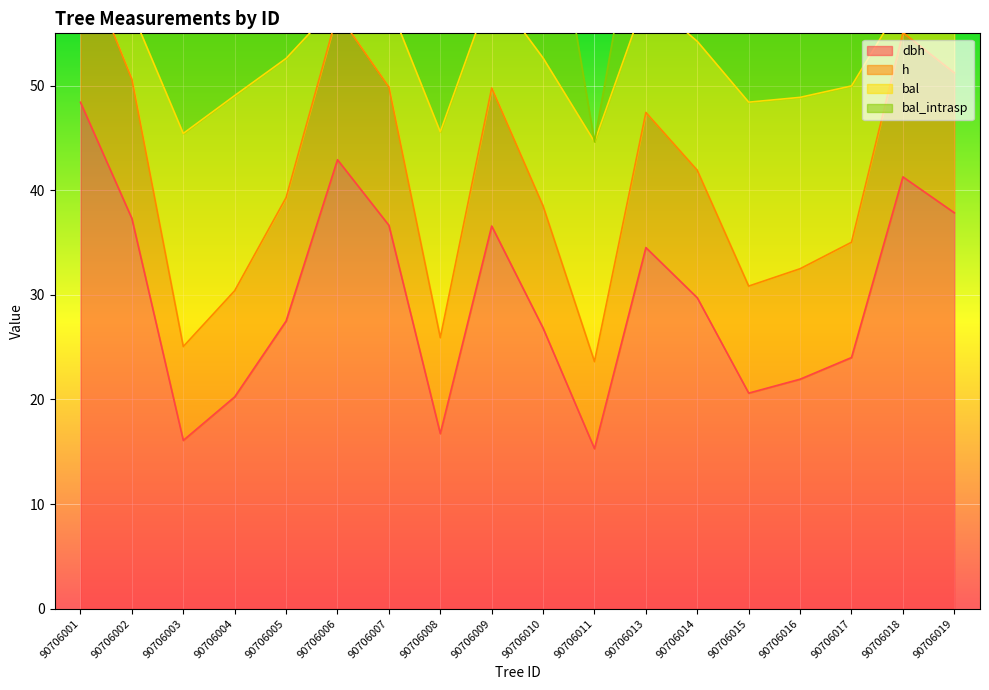

What is the value of the dbh point at the 5th from the left?

27.5